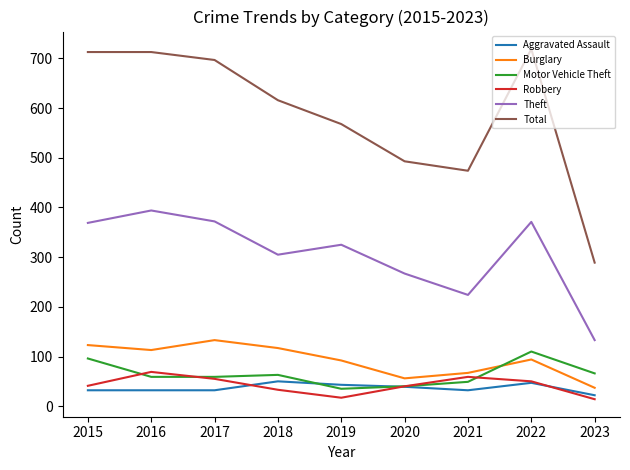

True or false: Total and Motor Vehicle Theft cross at least once.

False